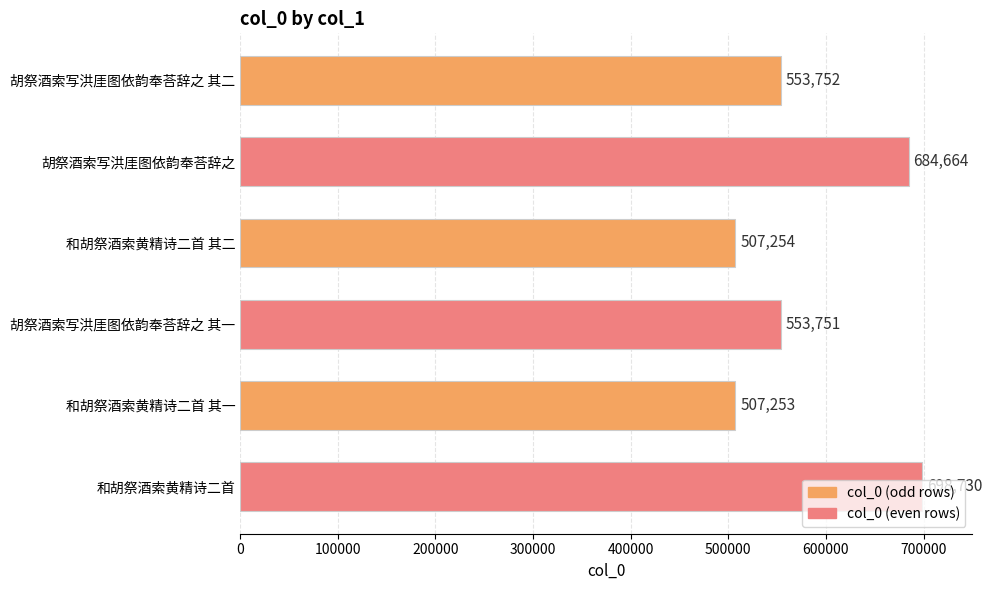

Approximately how many times larger is the value at 胡祭酒索写洪厓图依韵奉荅辞之 其一 compared to 和胡祭酒索黄精诗二首?

0.8